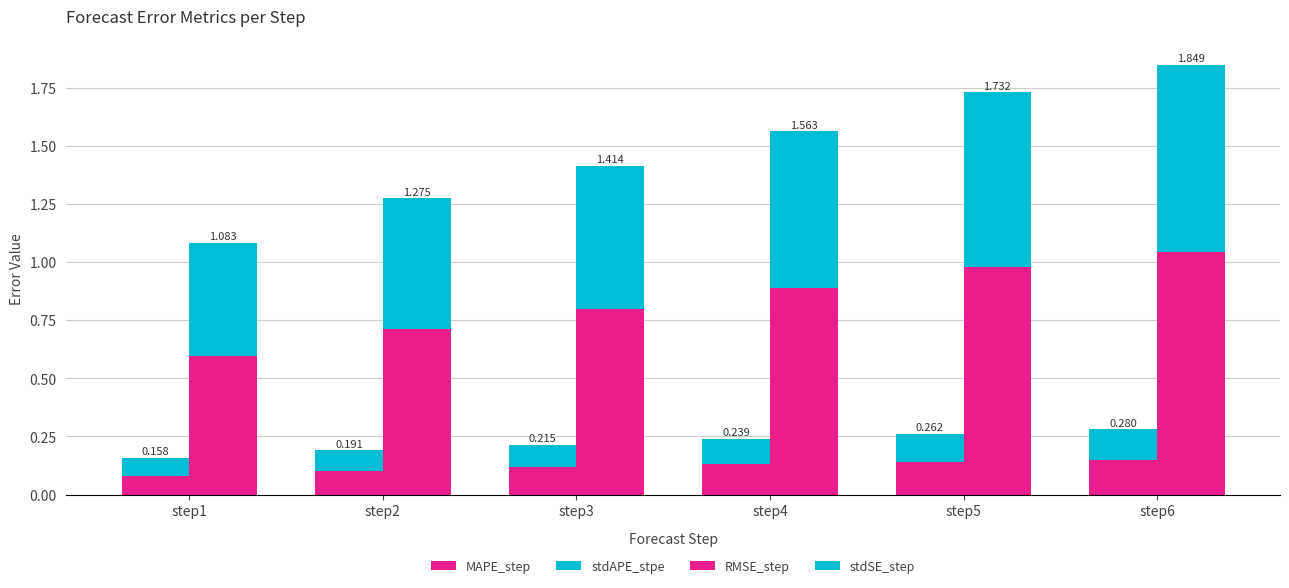

What is the value of the RMSE_step bar at the 6th from the left?

1.0